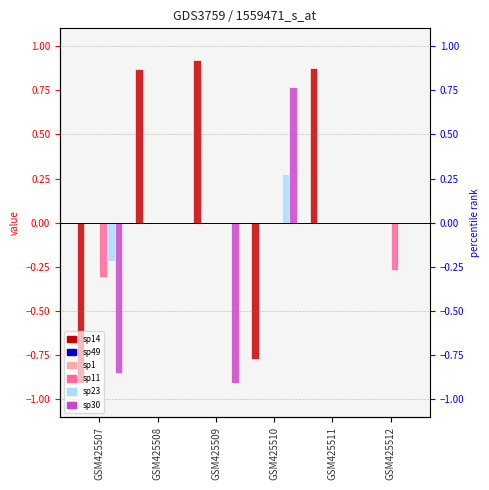

How many data points in sp14 are above 0?

3